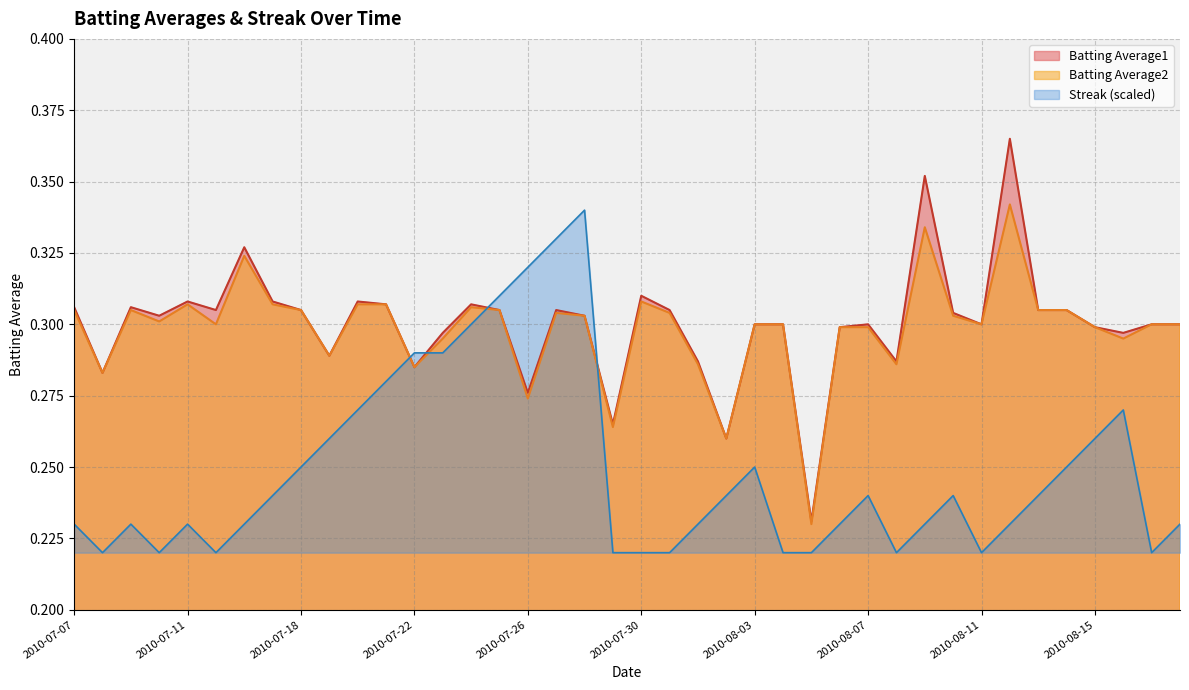

How many interior local valleys does the Batting Average1 series have?

12